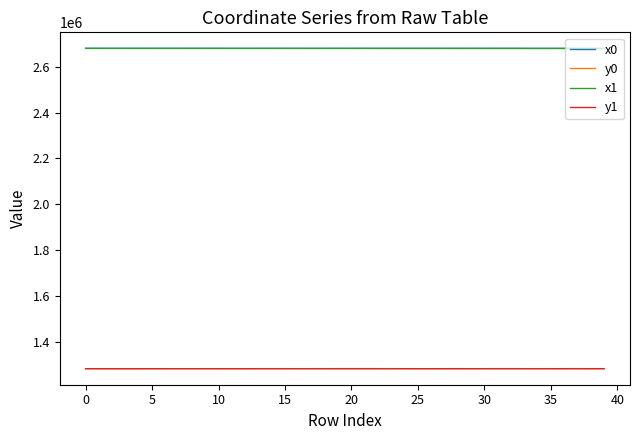

What is the maximum value shown in the chart?

2680368.8